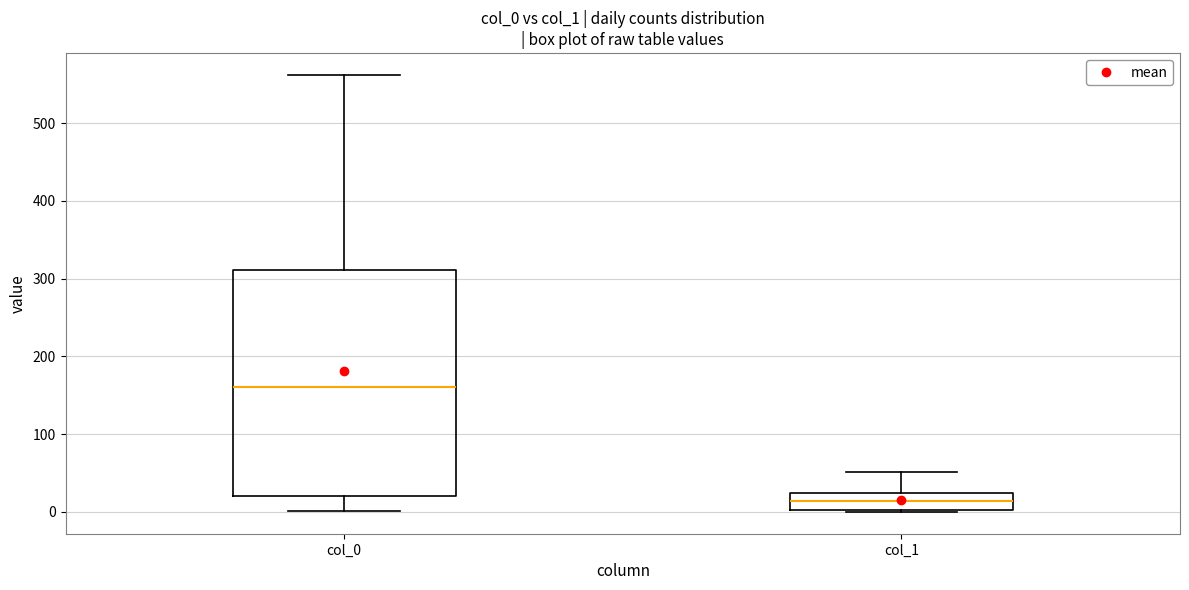

Reading left to right, transcribe this box plot: for each box, give where its median line is, the range the box spans, and where its two whiskers end, as read against the y-axis. The values are not printed on the chart, so give them approximately, as read against the axis.

col_0: median 160, box 20 to 310, whiskers 0 to 560
col_1: median 10, box 0 to 20, whiskers 0 to 50